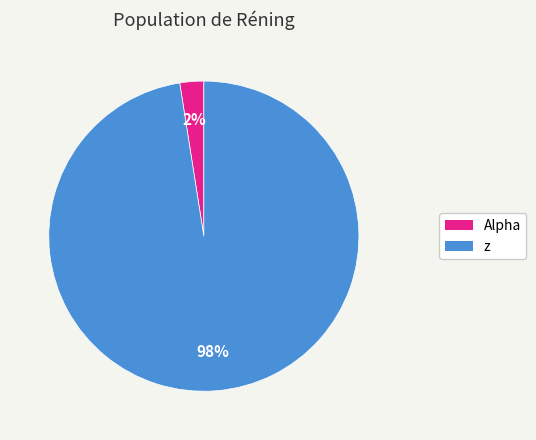

Between Alpha and z, which is larger?

z